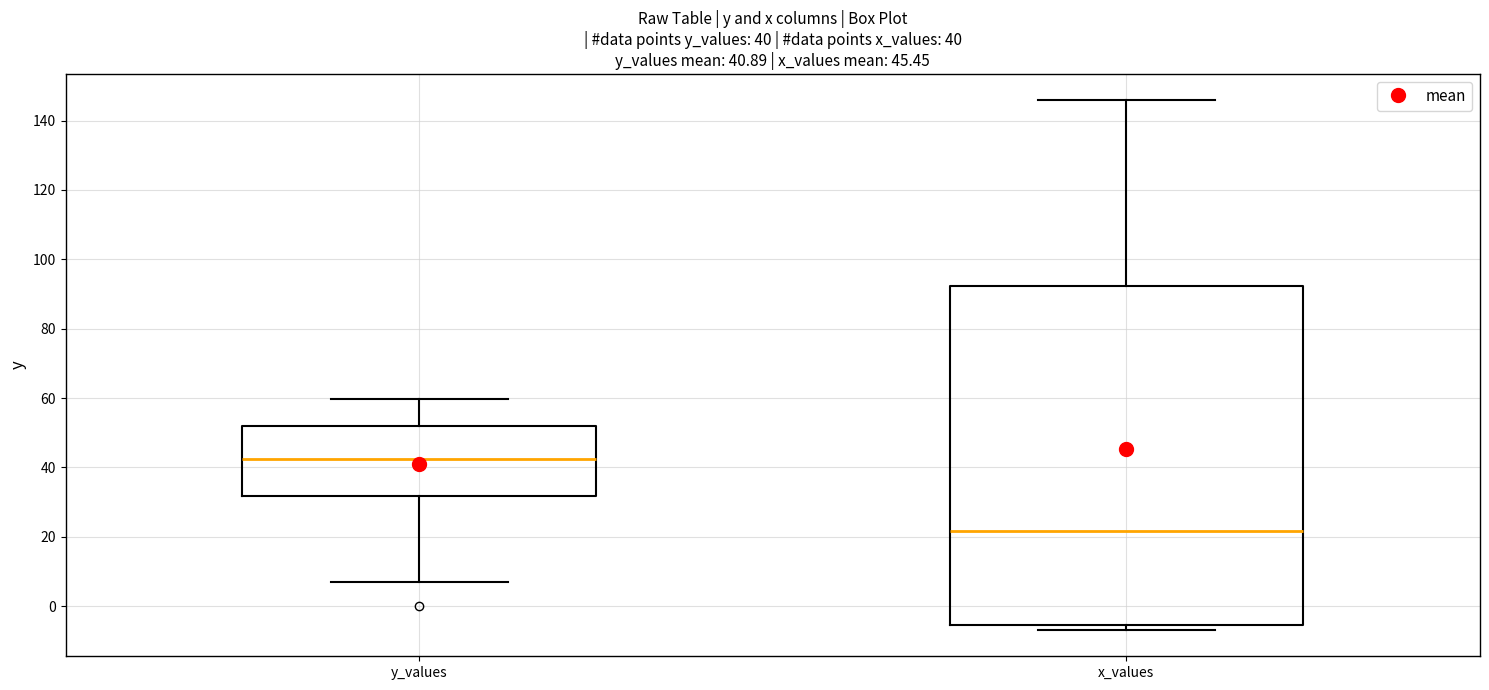

Which box's median line is the lowest?

x_values